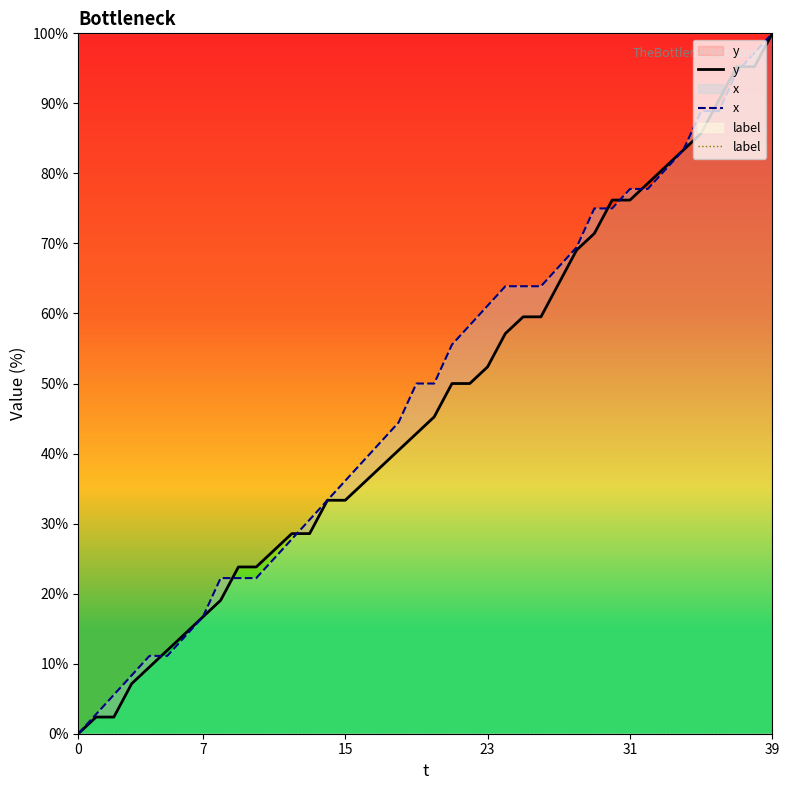

Which category has the highest value in the y series?

39